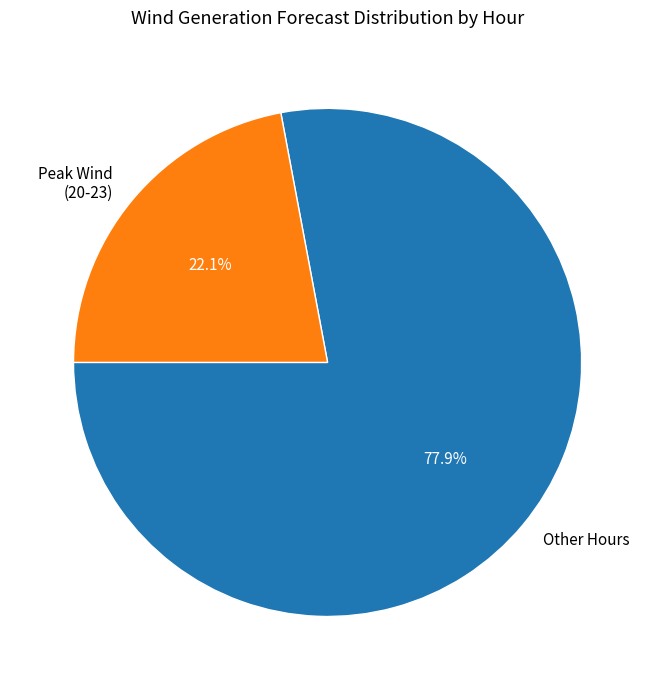

What is the total percentage of Peak Wind (20-23) and Other Hours?

100.0%